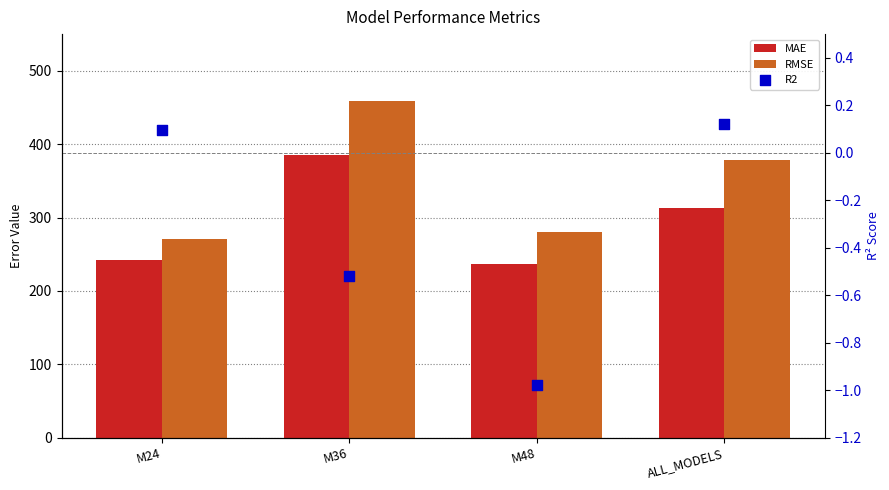

At which category is the sum across all series the highest?

M36